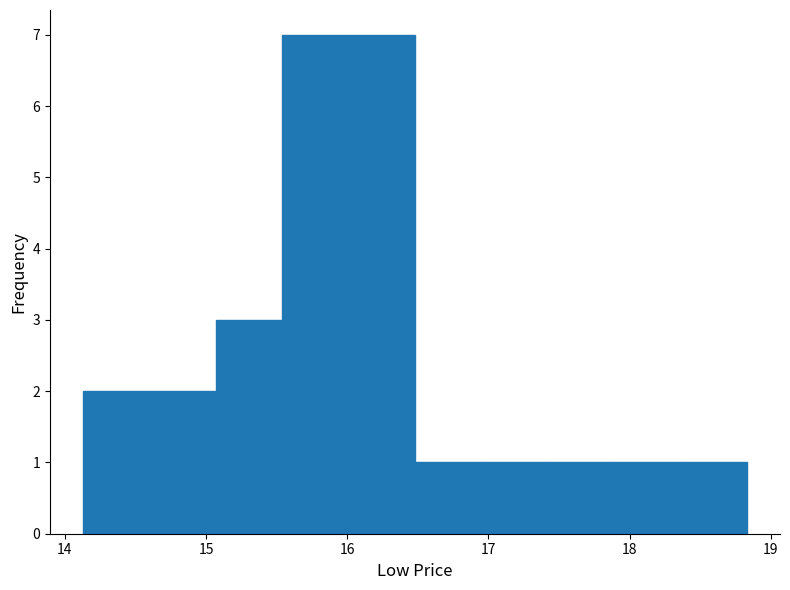

Reading left to right, list every bar in this chart as the range it spans on the x-axis followed by its height. Neither the bar edges nor the heights are printed on the chart, so give them approximately, as read against the axes.

14.13 to 14.60: 2
14.60 to 15.07: 2
15.07 to 15.54: 3
15.54 to 16.01: 7
16.01 to 16.48: 7
16.48 to 16.95: 1
16.95 to 17.42: 1
17.42 to 17.89: 1
17.89 to 18.36: 1
18.36 to 18.83: 1